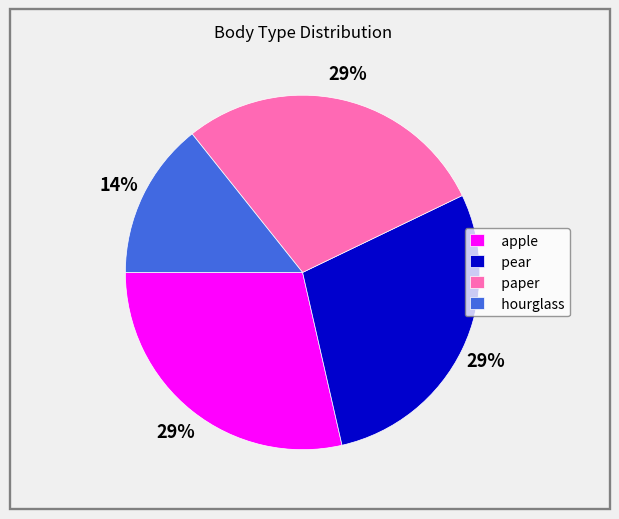

Is it true that hourglass is 14% of the pie?

True